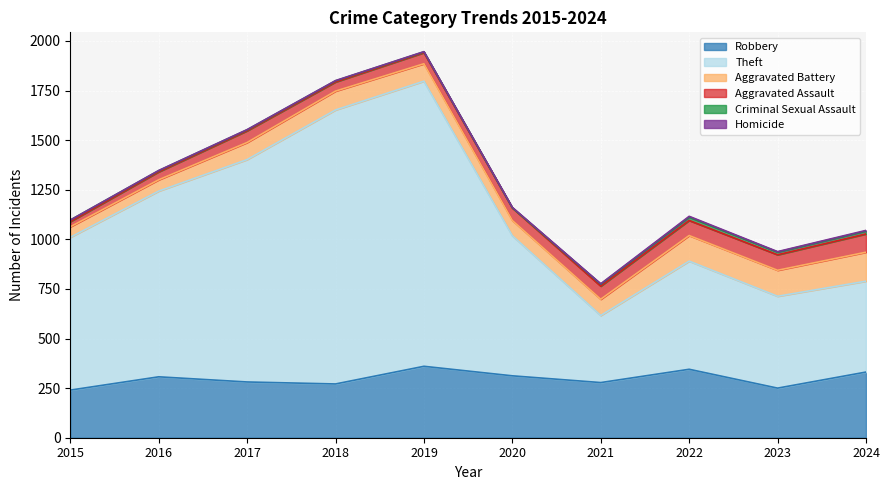

How many interior local valleys does the Robbery series have?

3